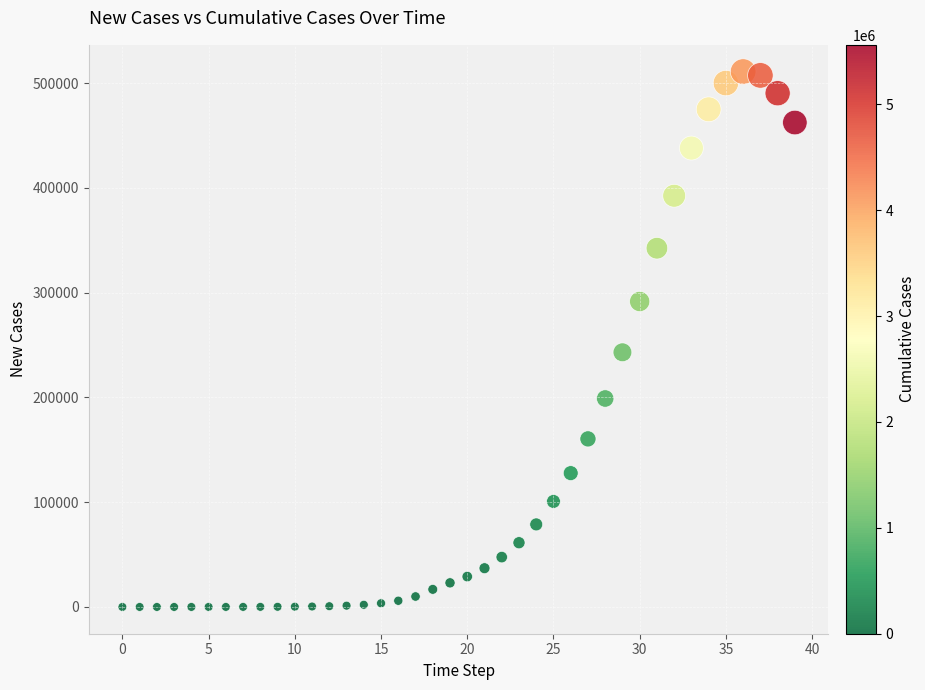

What is the range of Y values (max minus min)?

511114.9